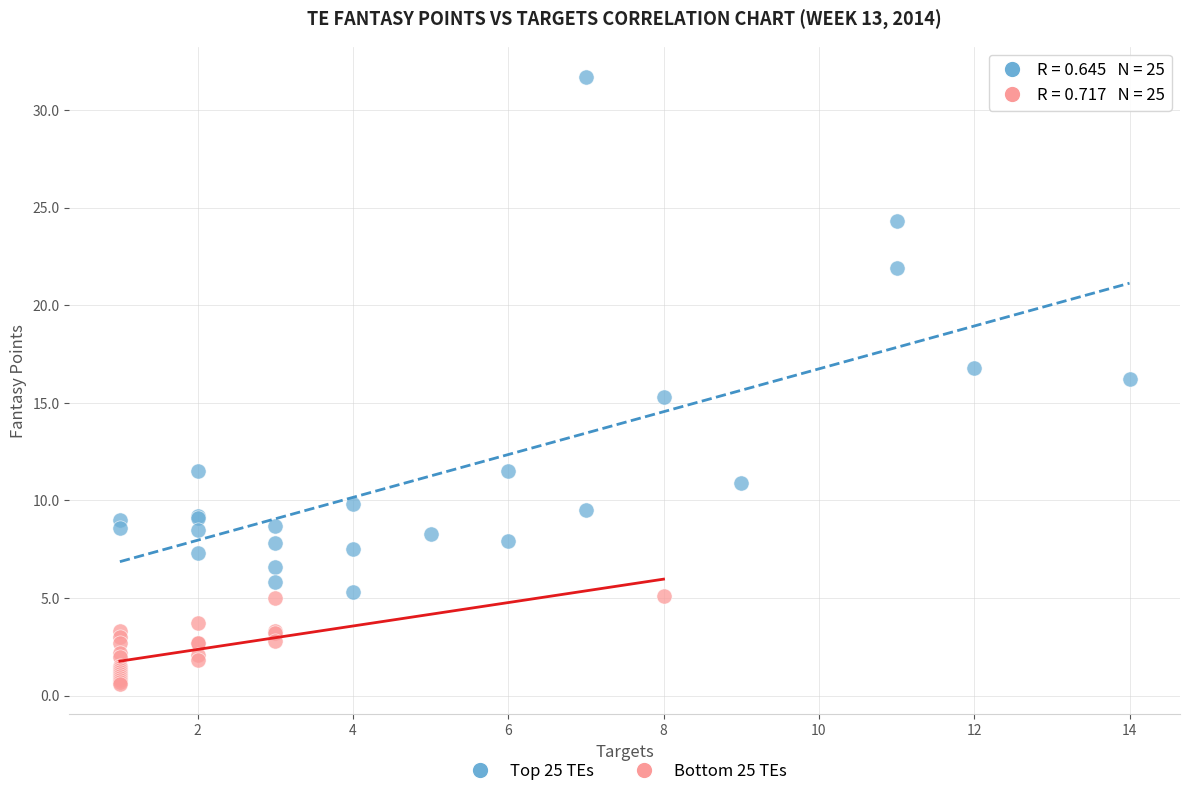

Which series reaches the maximum Y coordinate?

Top 25 TEs